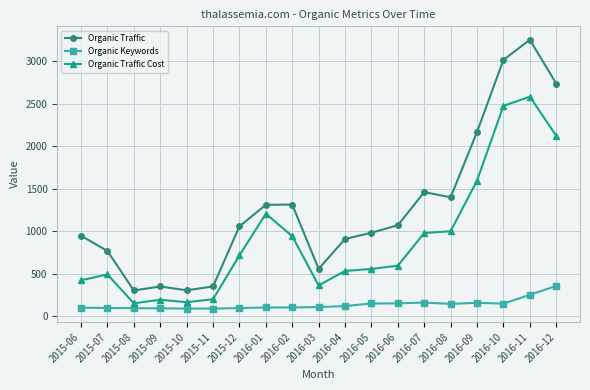

What are all the series names shown in the legend?

Organic Traffic, Organic Keywords, Organic Traffic Cost